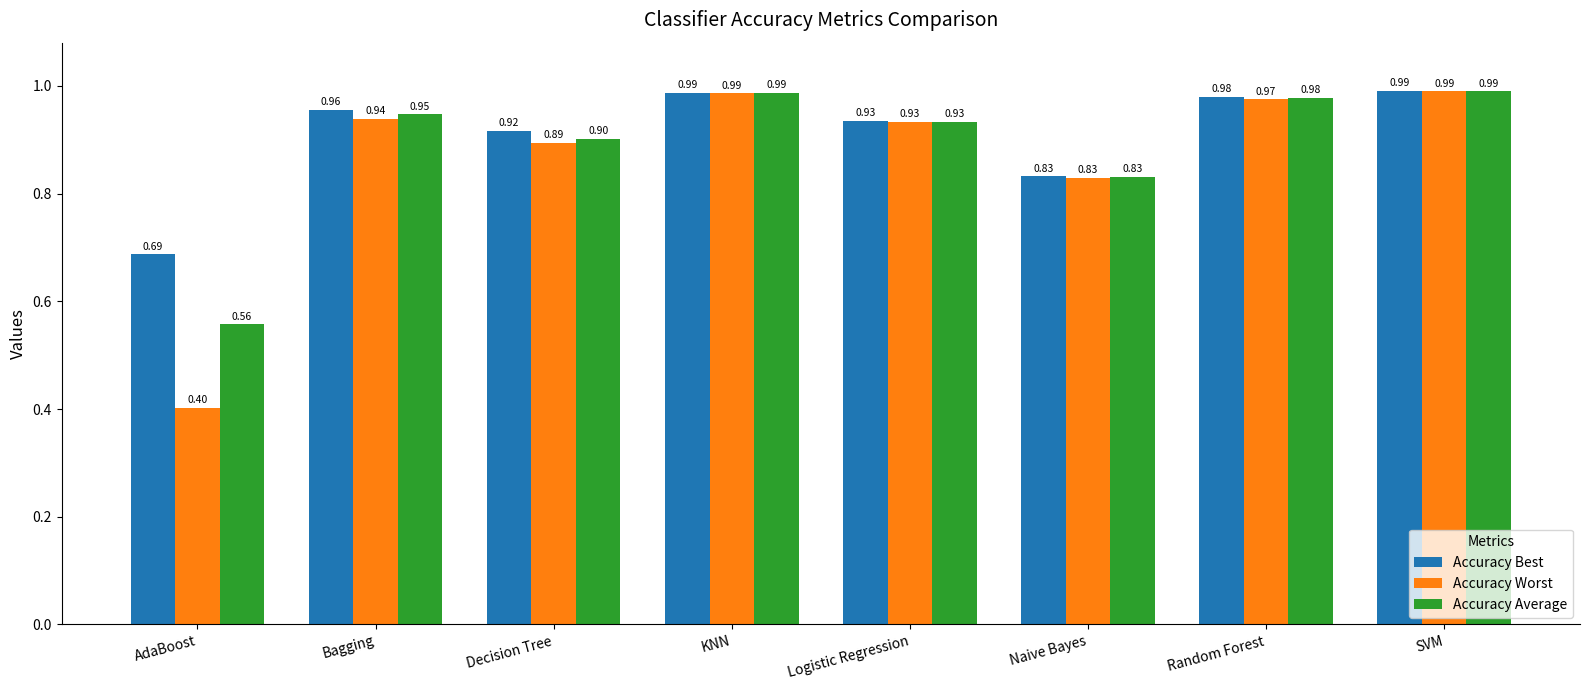

What is the average value of the Accuracy Worst series?

0.9